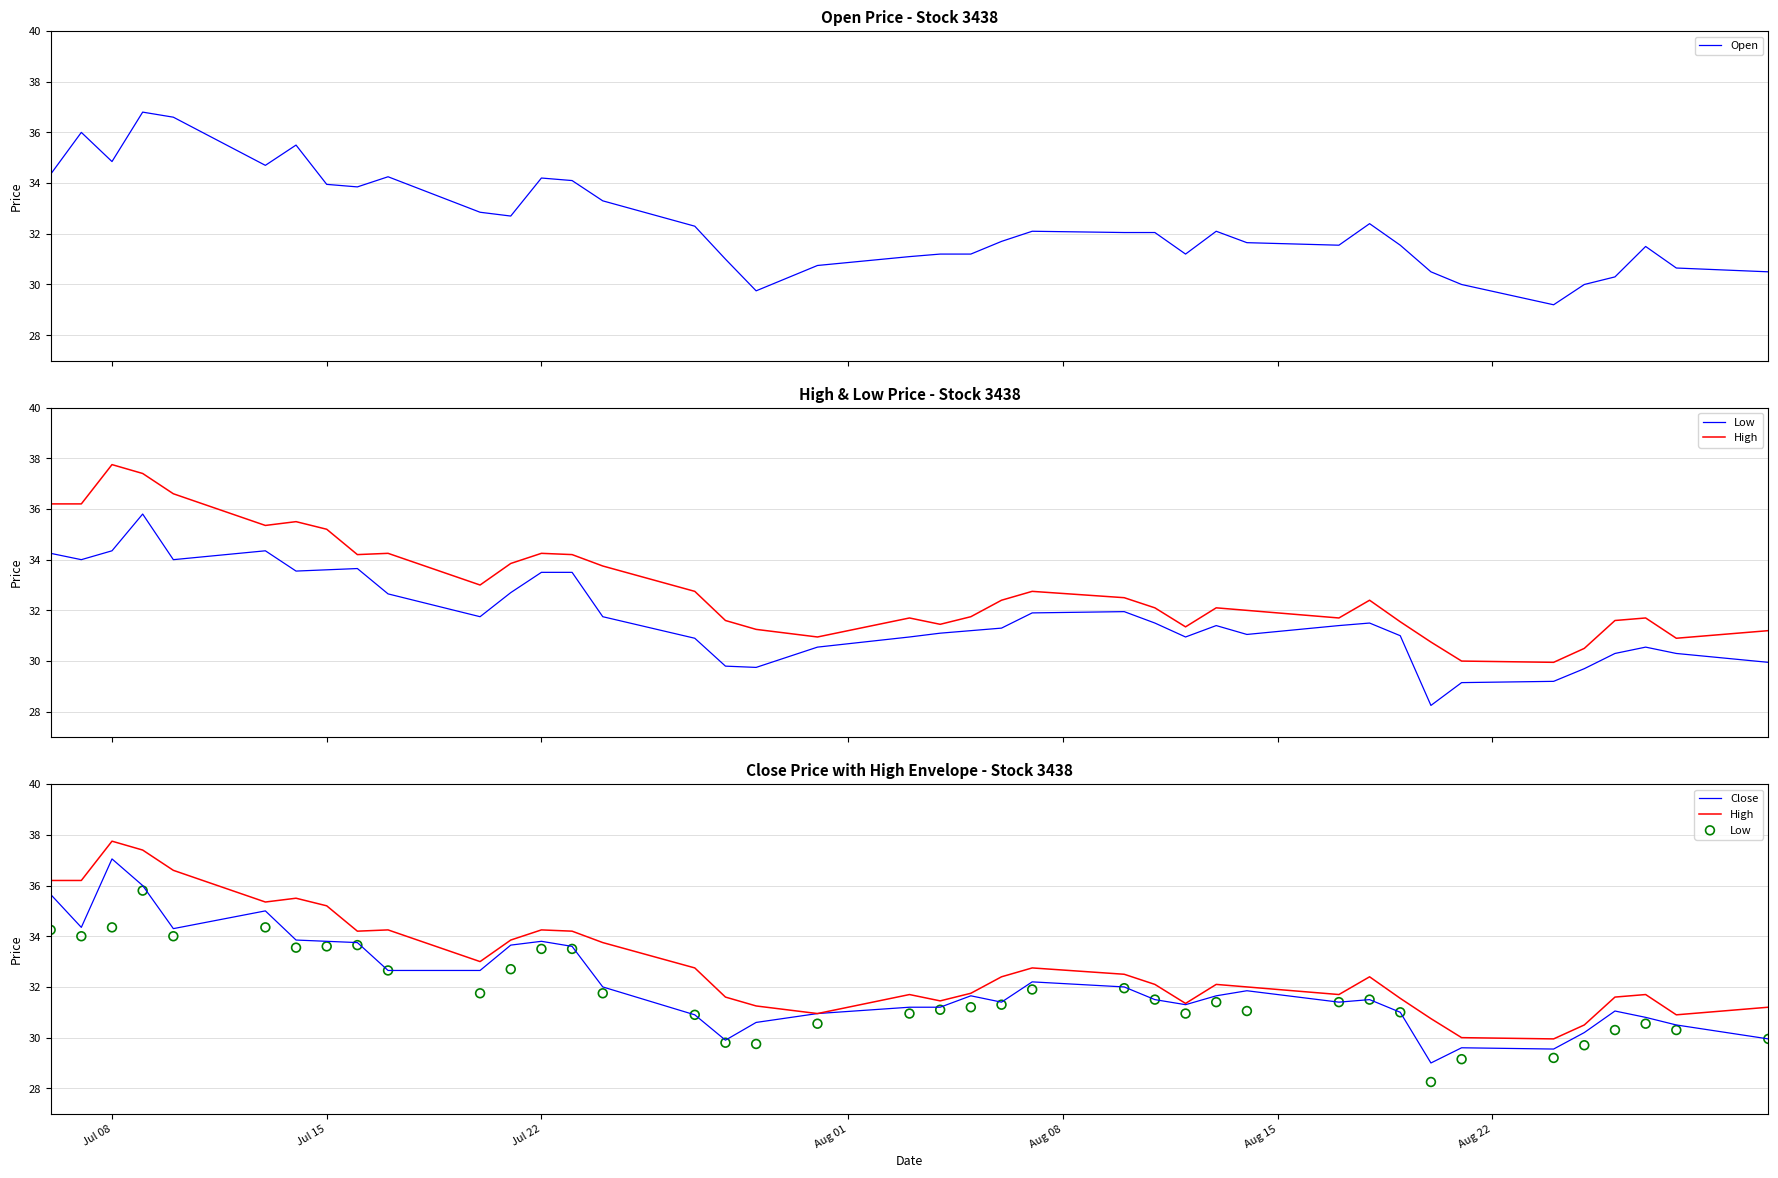

What are all the series names shown in the legend?

Open, Low, High, Close